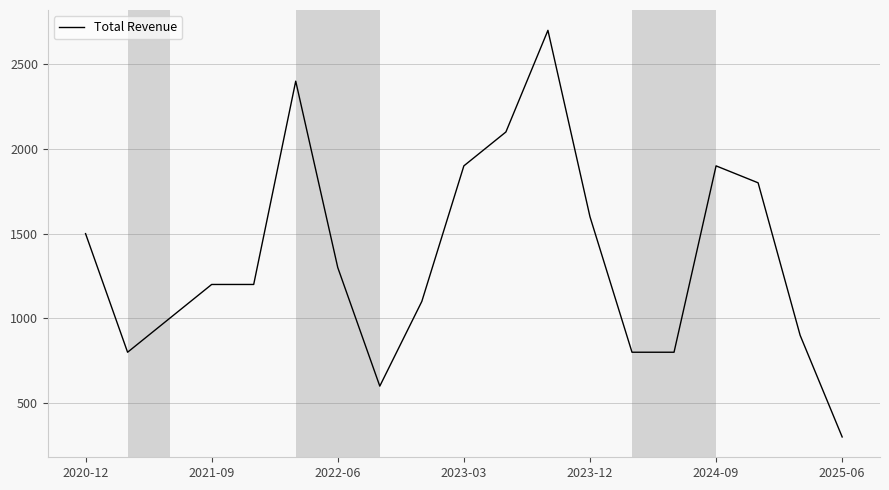

What is the minimum value shown in the chart?

300